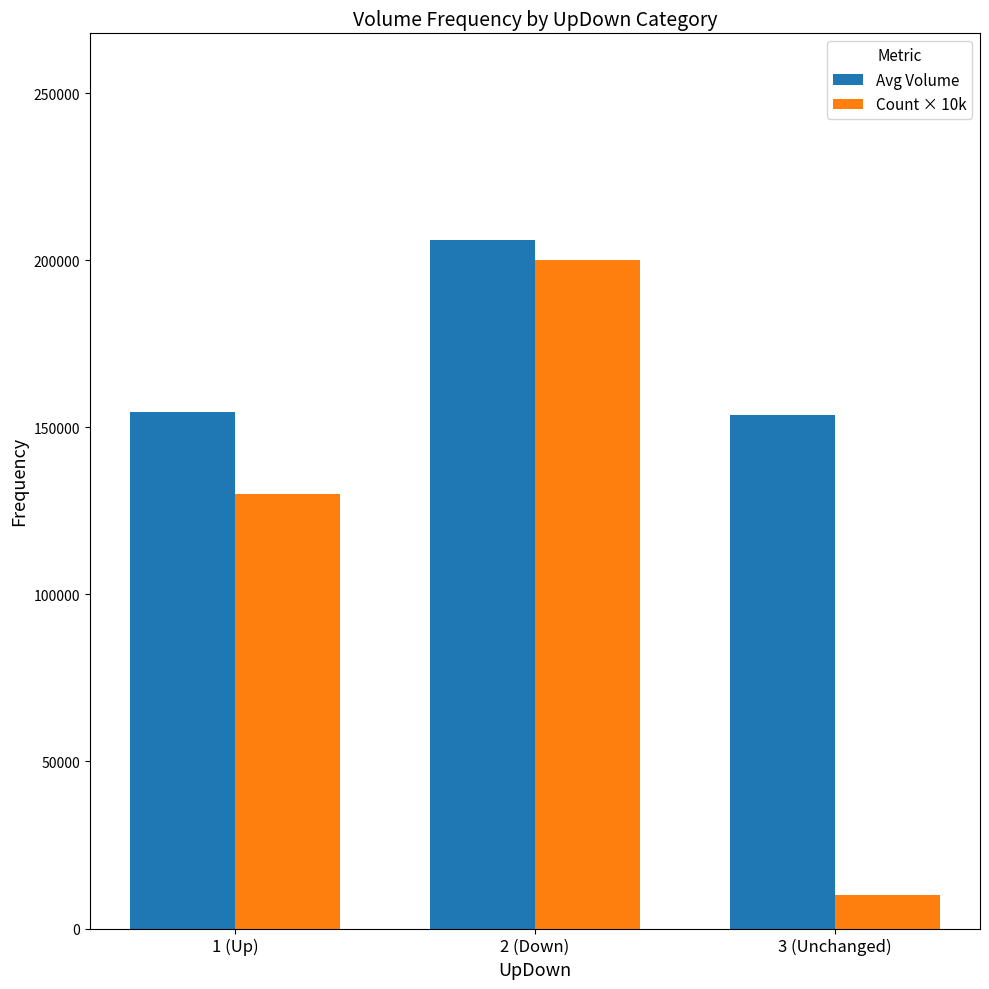

What is the label of the 2nd bar from the left?

2 (Down)